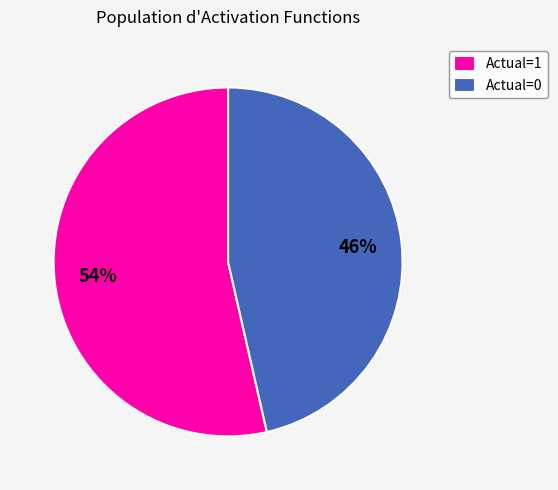

Between Actual=0 and Actual=1, which is larger?

Actual=1